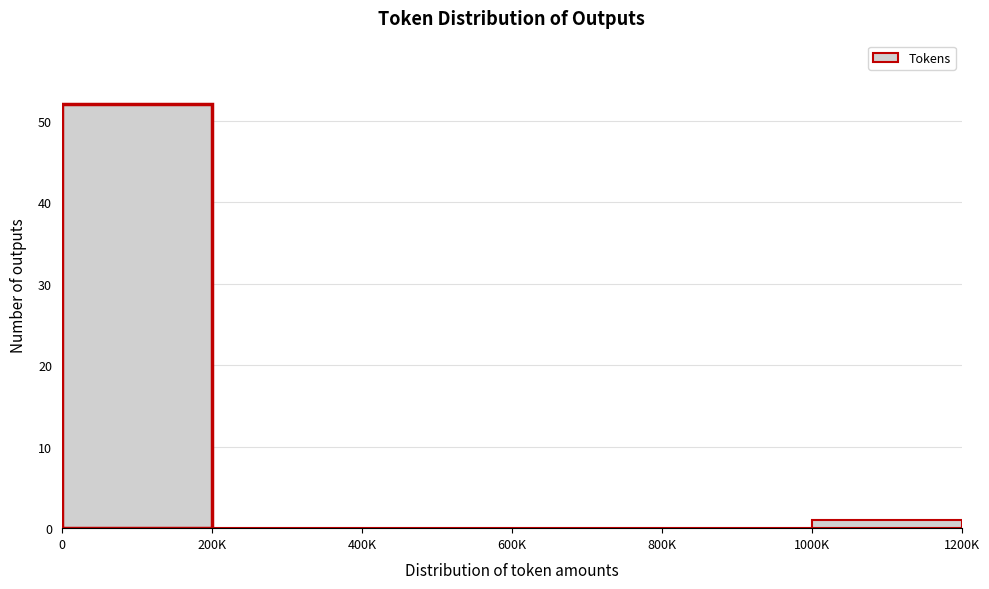

Reading left to right, transcribe all the data shown in this chart.

0=52	200K=0	400K=0	600K=0	800K=0	1000K=1